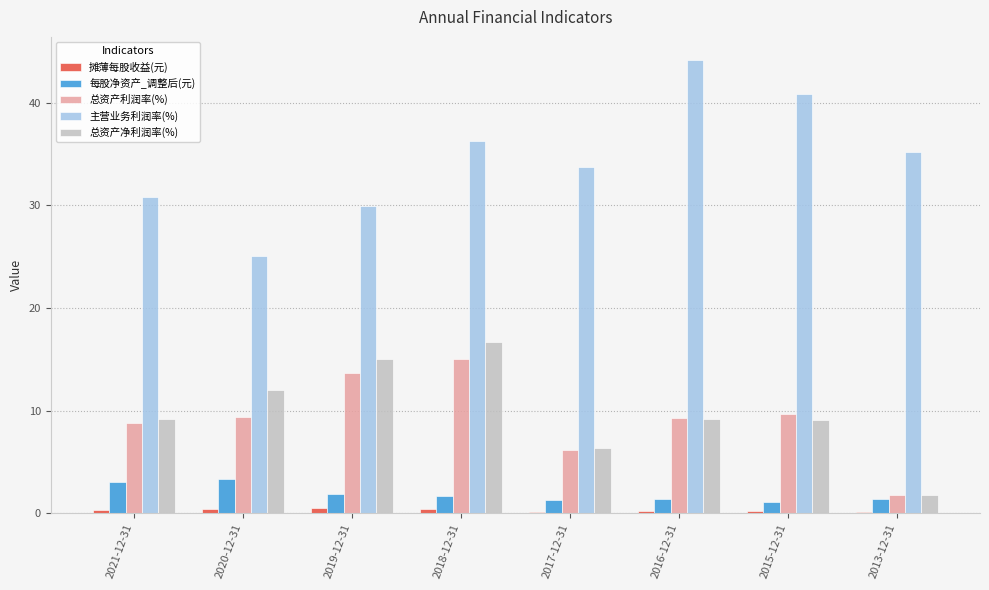

What is the sum of all 总资产净利润率(%) values?

79.2